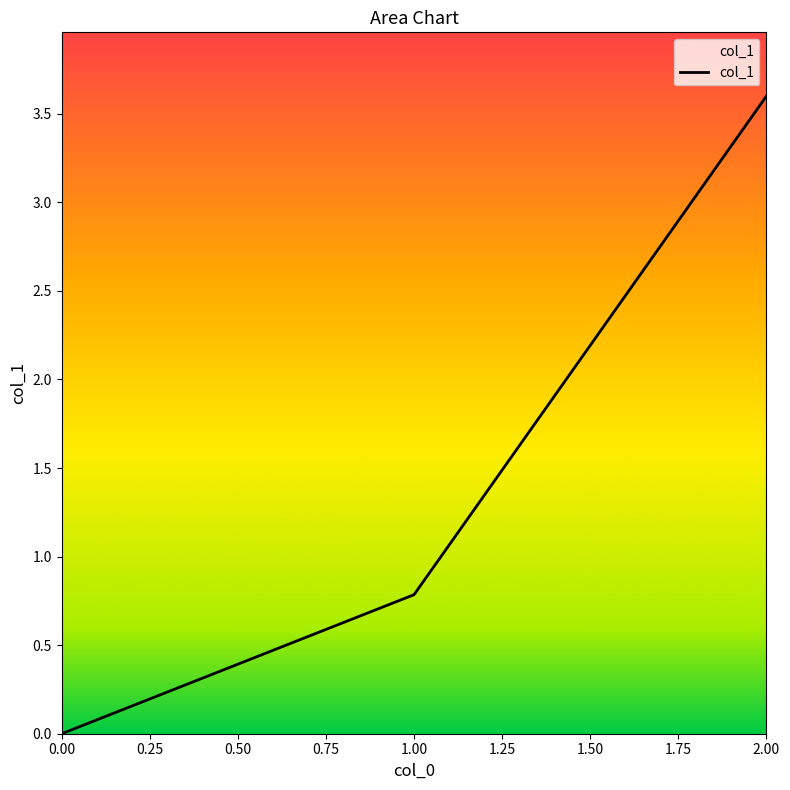

The chart shows a value of 1.3 at 1.00. True or false?

False